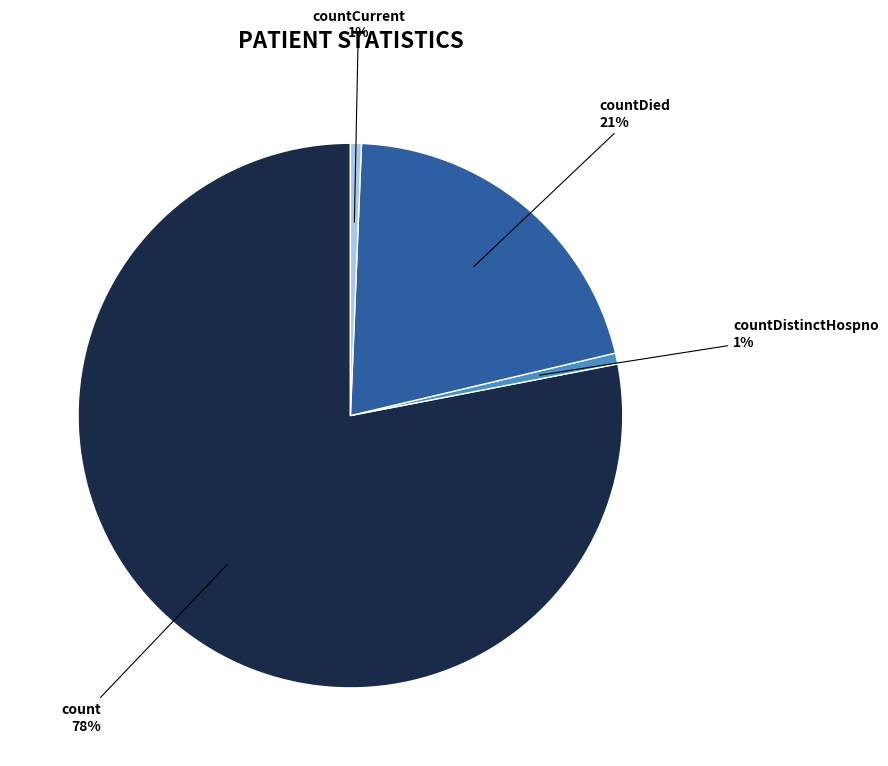

Which category accounts for the majority?

count